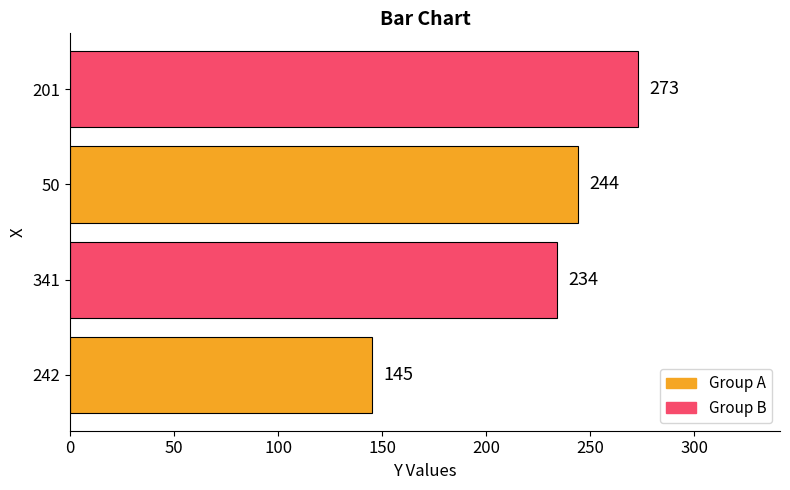

True or false: the data shows 273 at 201.

True